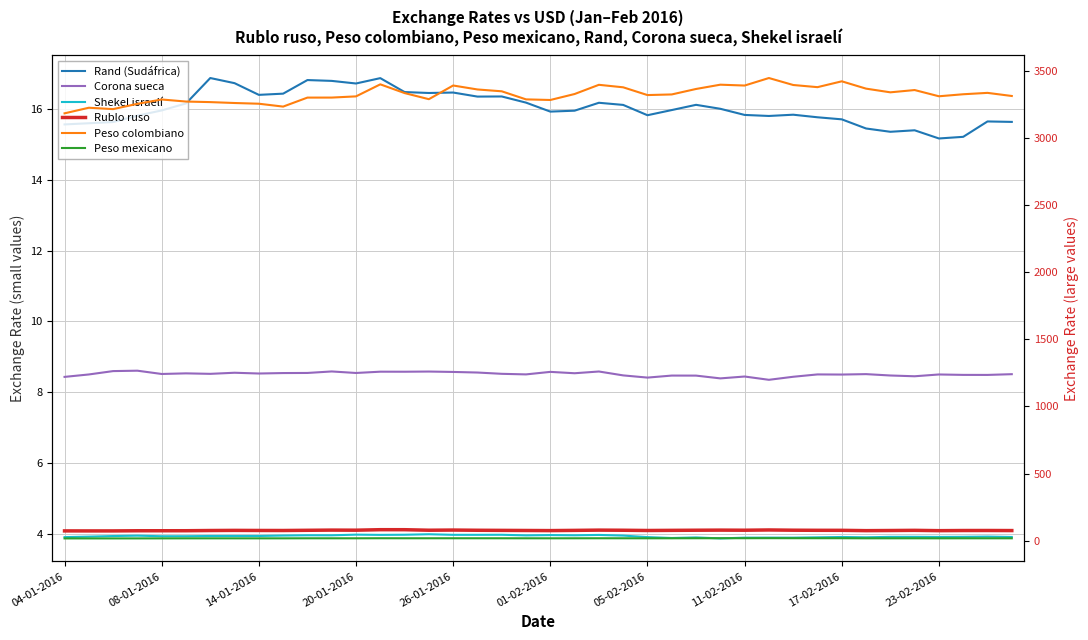

Rank the series at 01-02-2016 from highest to lowest value.

Peso colombiano, Rublo ruso, Peso mexicano, Rand (Sudáfrica), Corona sueca, Shekel israelí